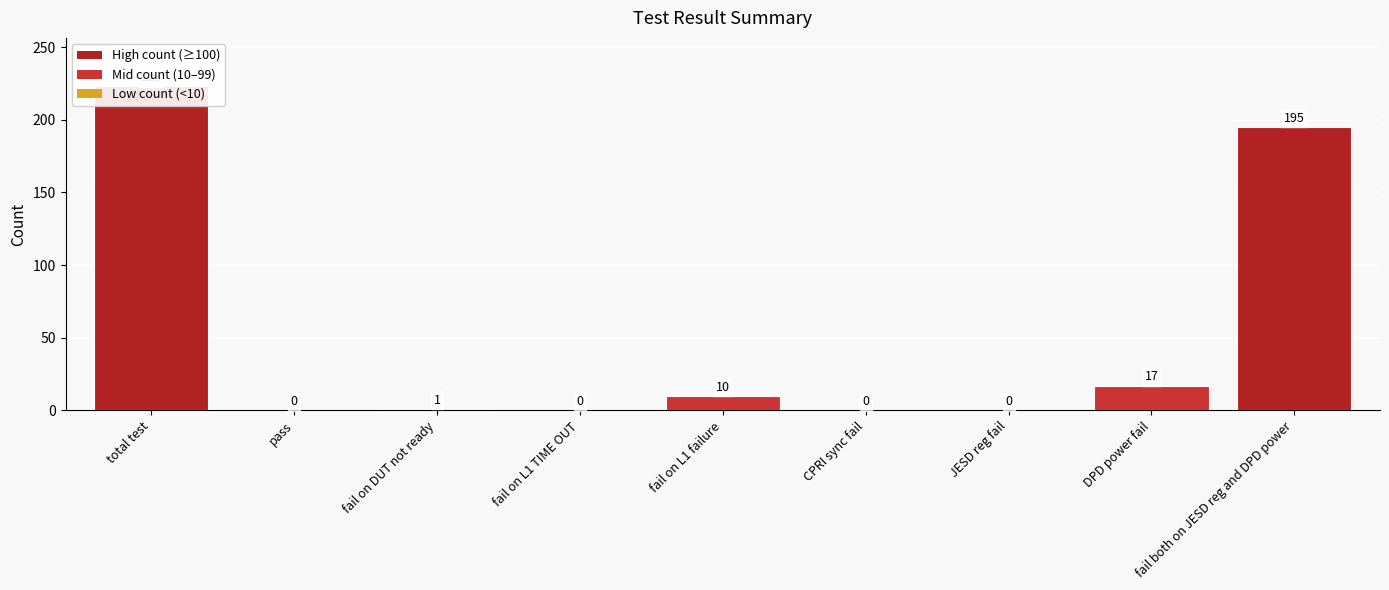

Reading left to right, what are all the values shown in this chart?

total test=223	pass=0	fail on DUT not ready=1	fail on L1 TIME OUT=0	fail on L1 failure=10	CPRI sync fail=0	JESD reg fail=0	DPD power fail=17	fail both on JESD reg and DPD power=195